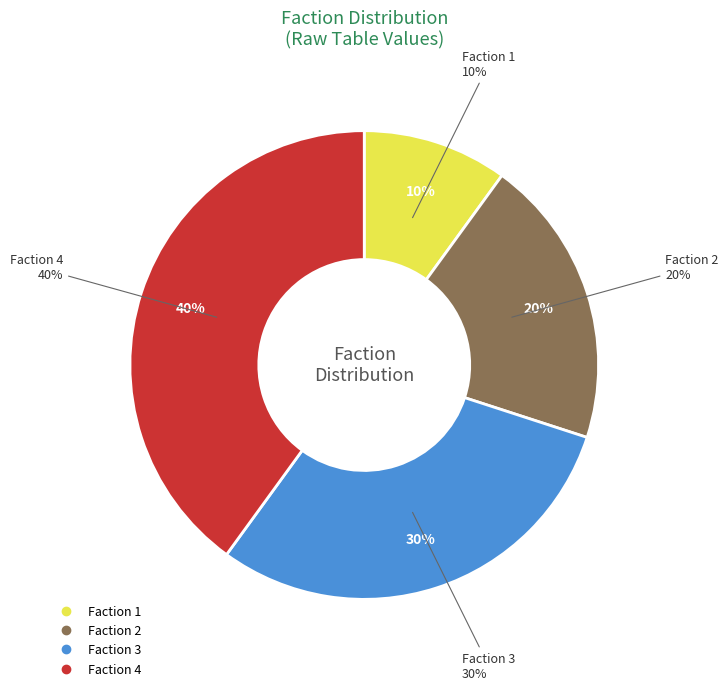

Does 1 represent more than half of the total?

No